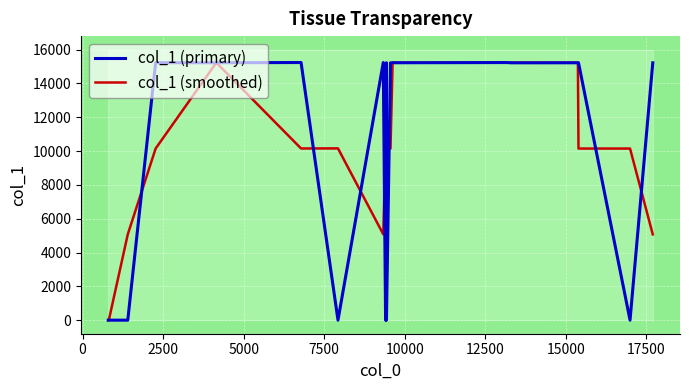

What is the highest value of the col_1 (smoothed) series?

15231.0